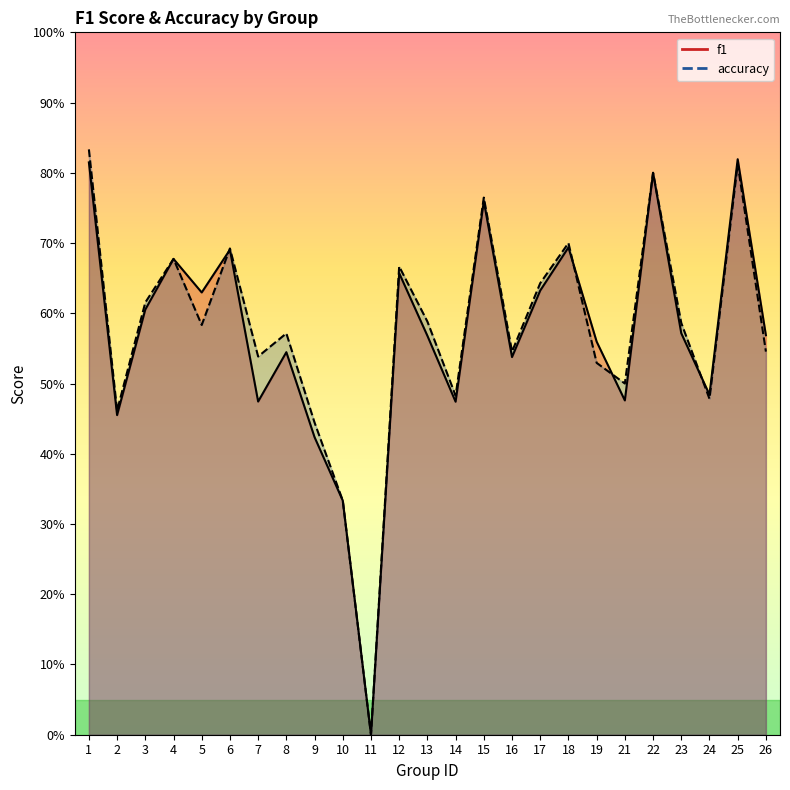

How many interior local peaks does the accuracy series have?

8